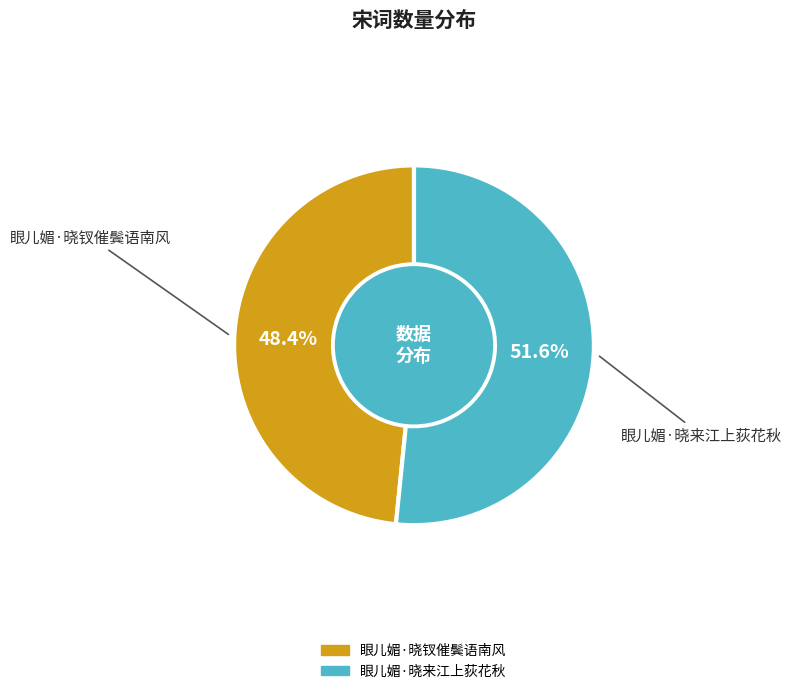

What percentage is NOT represented by 眼儿媚·晓钗催鬓语南风?

51.6%